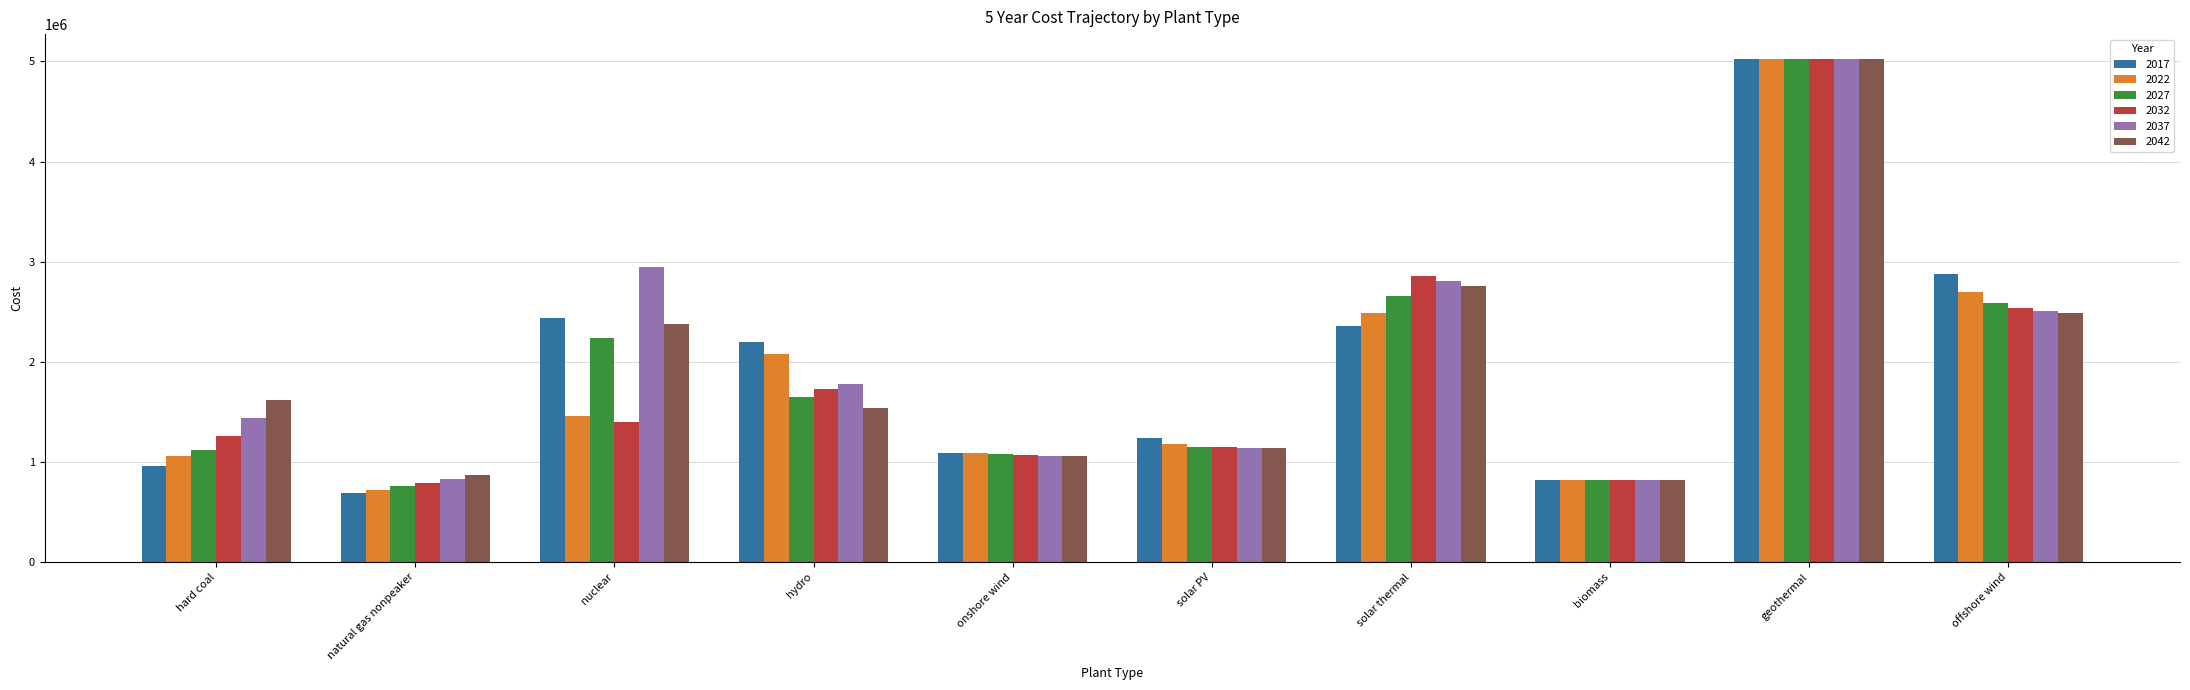

Which series has the largest range (max minus min)?

2017